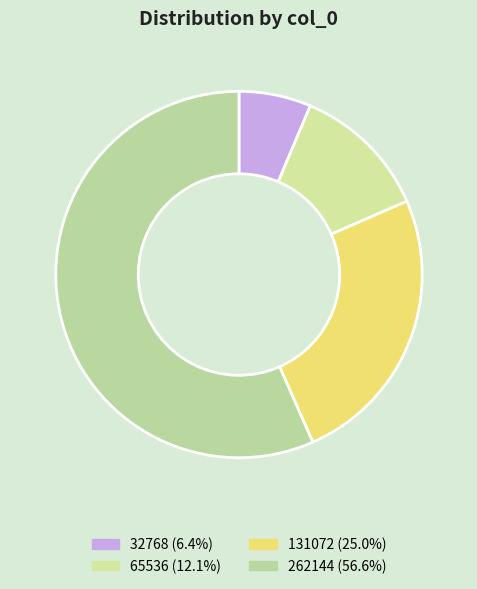

Is there a majority slice in this chart?

Yes